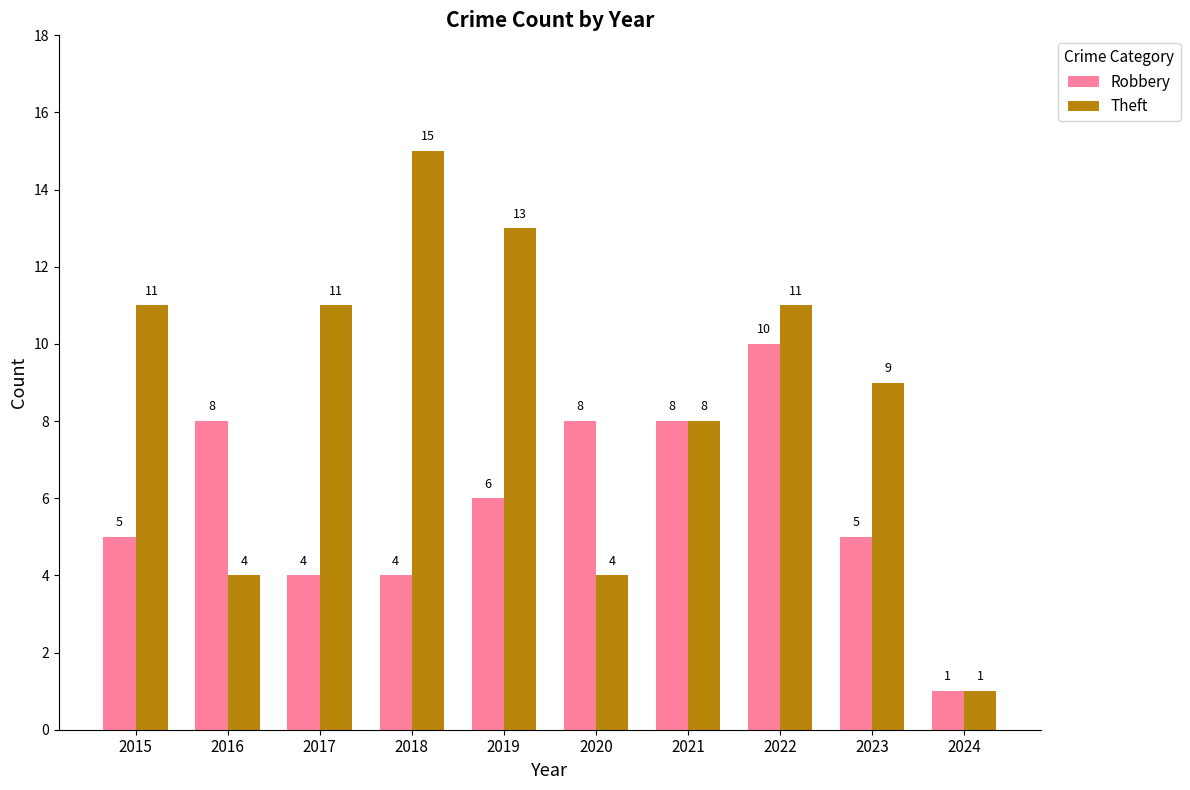

Rank the series by their maximum value, from lowest to highest.

Robbery, Theft